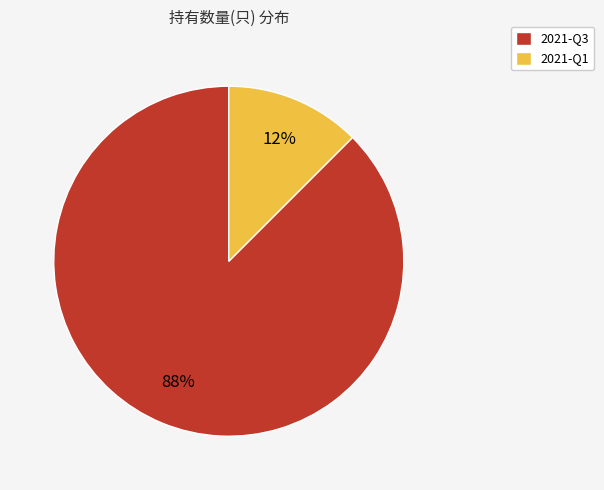

True or false: 2021-Q3 accounts for 82% of the total.

False